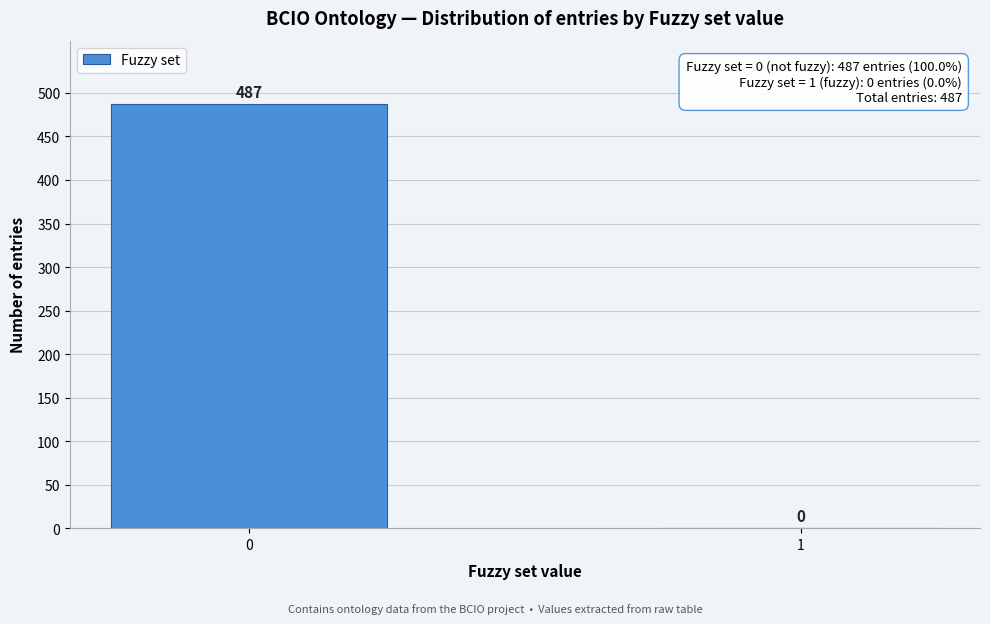

Reading left to right, what are all the values shown in this chart?

0=487	1=0